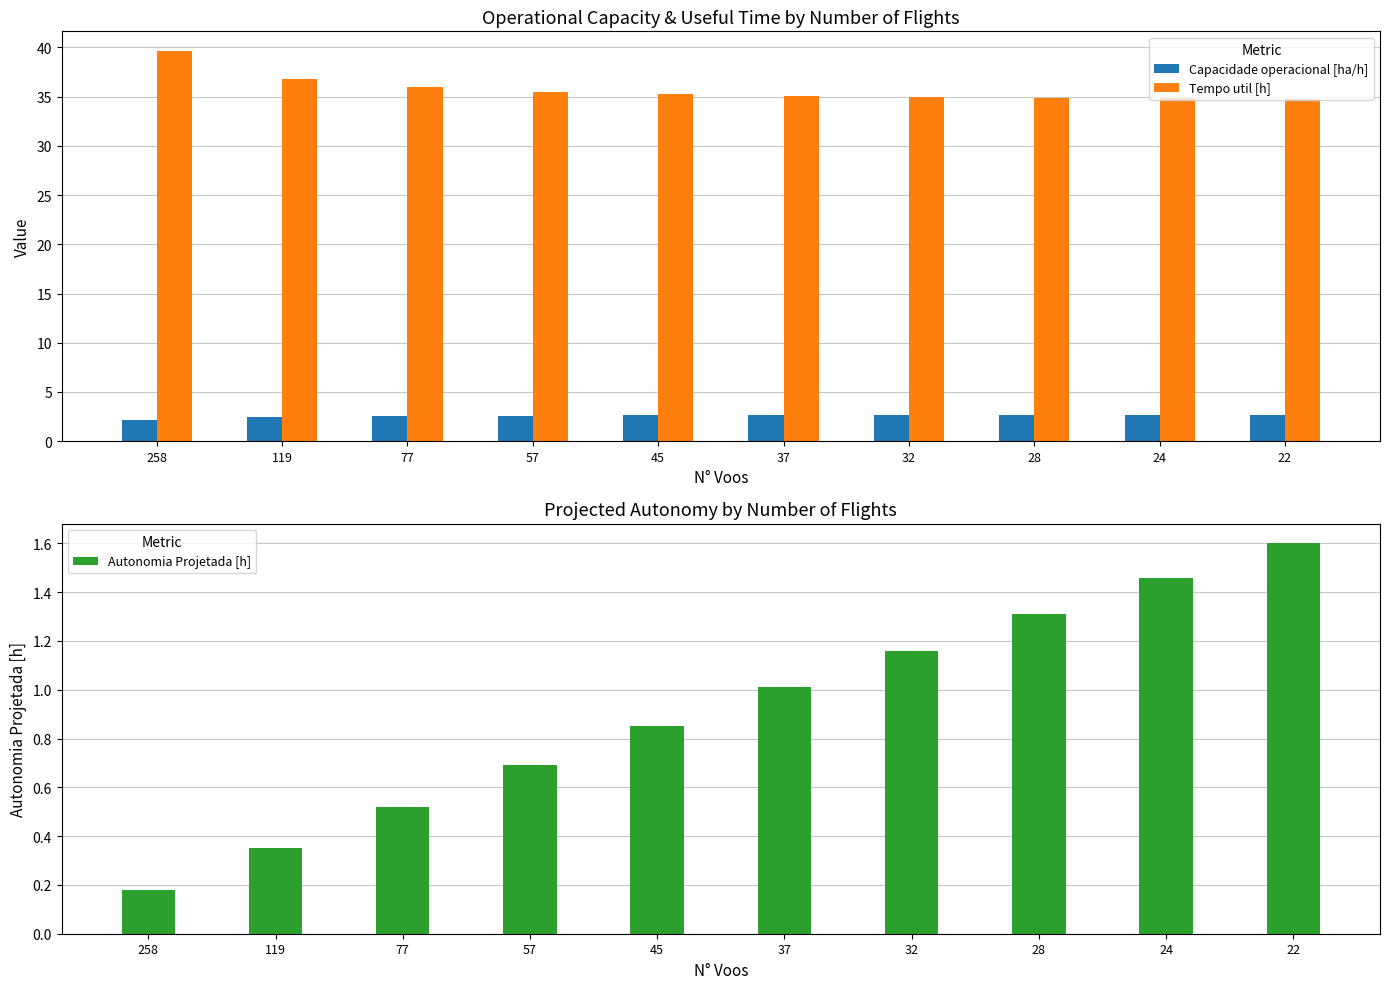

The value of Capacidade operacional [ha/h] at 119 is 1.0. True or false?

False